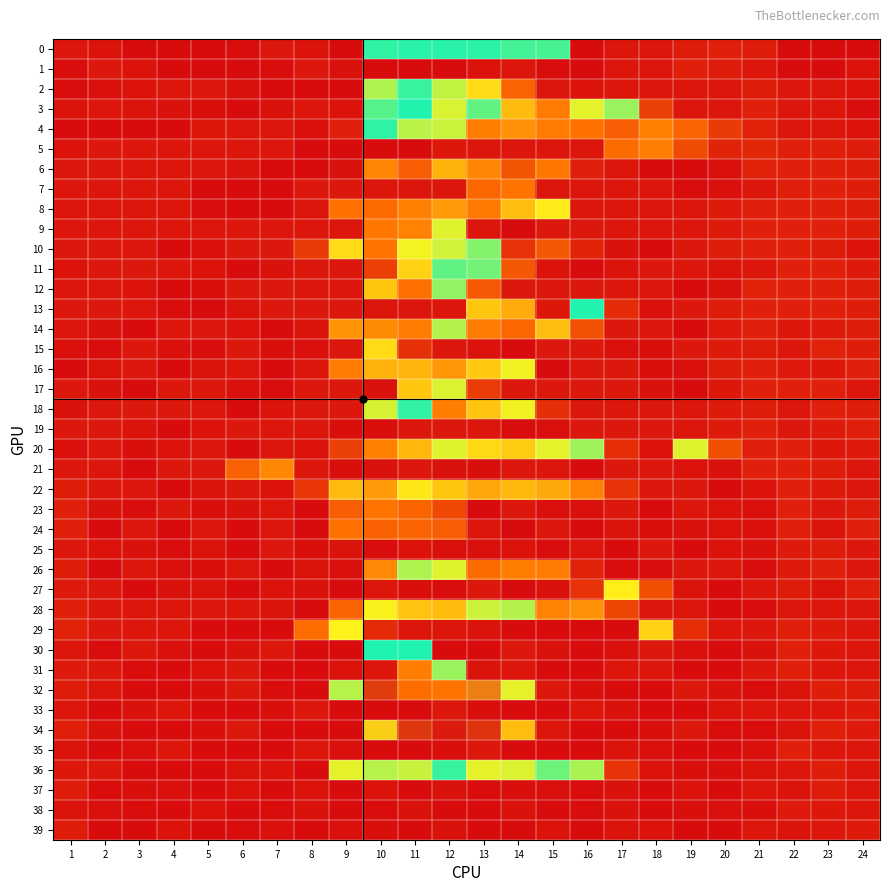

What is the total value across all series at 8?

33.4